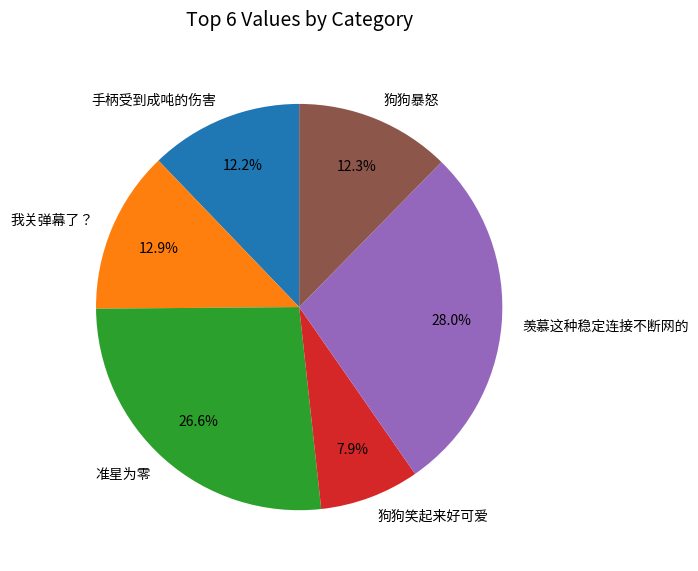

Is the sum of 狗狗暴怒 and 狗狗笑起来好可爱 greater than half?

No